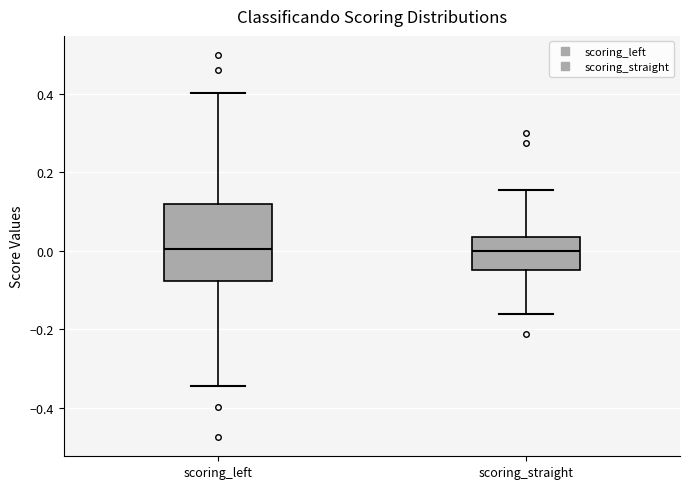

Reading left to right, read every box against the y-axis: the position of its median line, the range the box covers, and the ends of its whiskers. The values are not printed on the chart, so give them approximately, as read against the axis.

scoring_left: median 0.00, box -0.08 to 0.12, whiskers -0.34 to 0.40
scoring_straight: median 0.00, box -0.04 to 0.04, whiskers -0.16 to 0.16